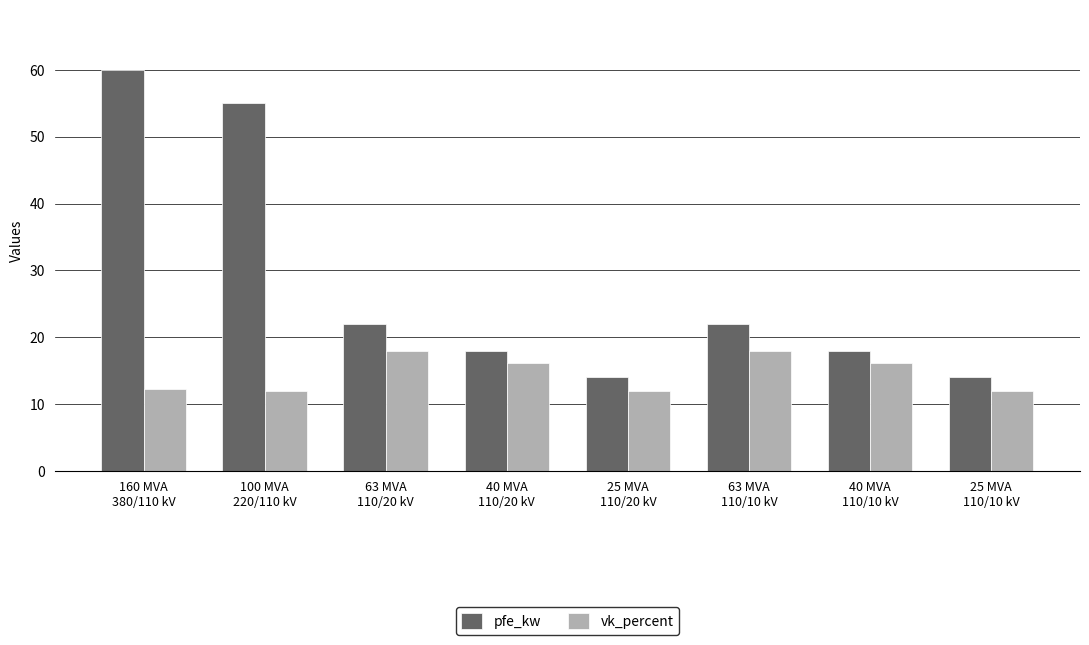

Which series has the largest range (max minus min)?

pfe_kw